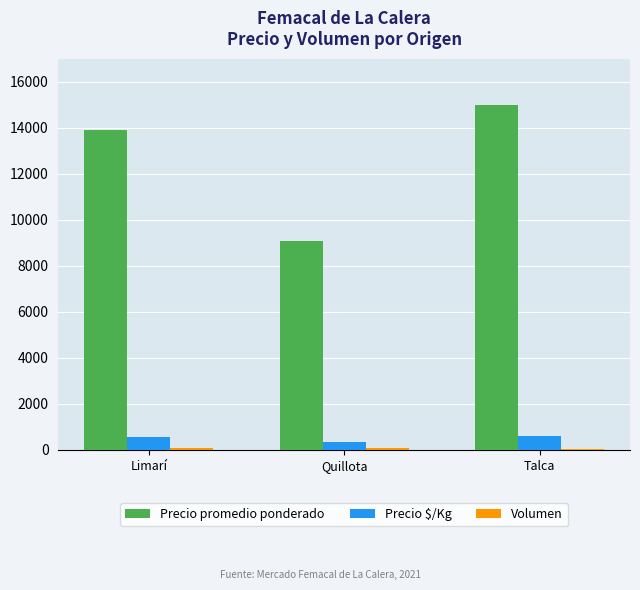

What is the difference between the highest and lowest values at Limarí?

13815